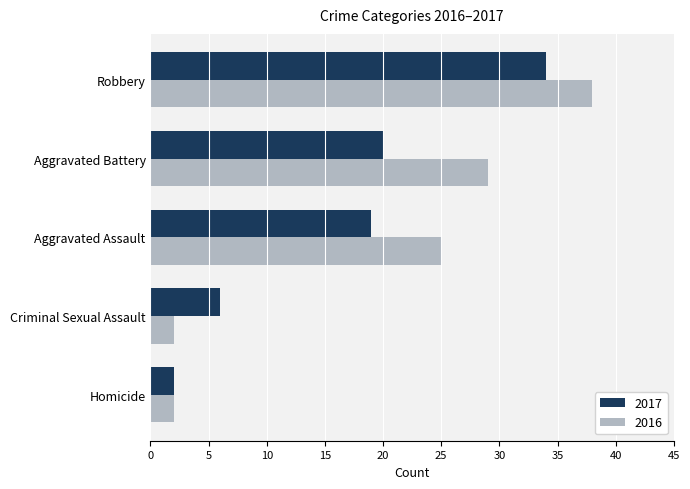

Which series changed the most between Homicide and Aggravated Assault?

2016